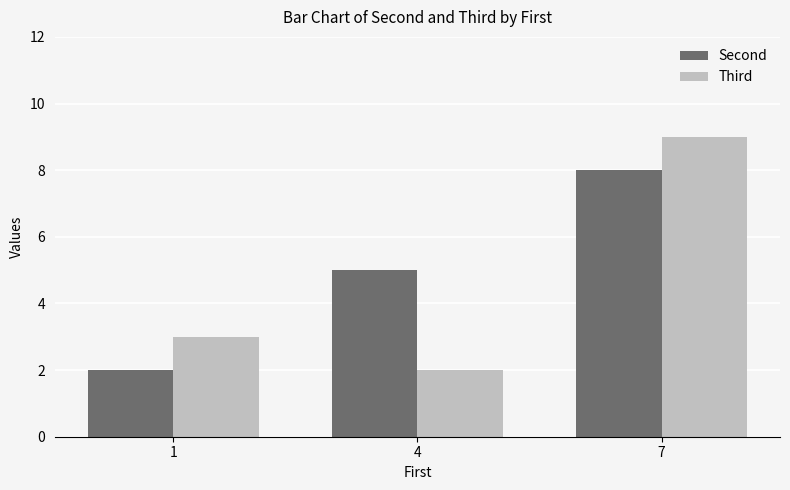

Which series has the widest spread of values?

Third